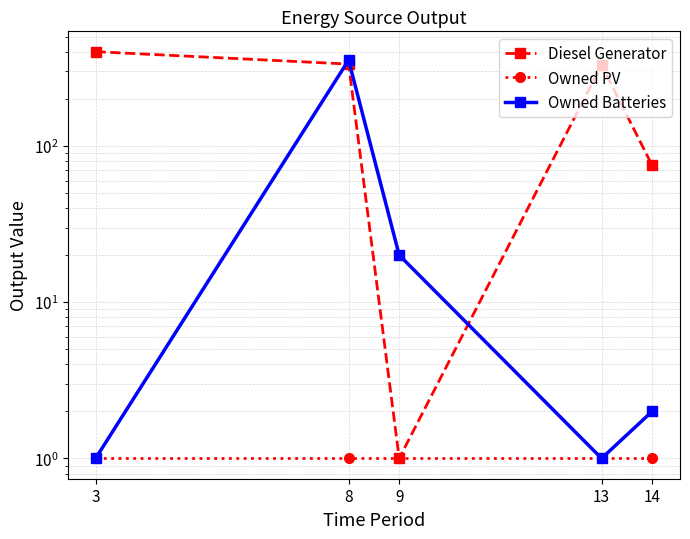

The value of Owned Batteries at 14 is 3.6. True or false?

False